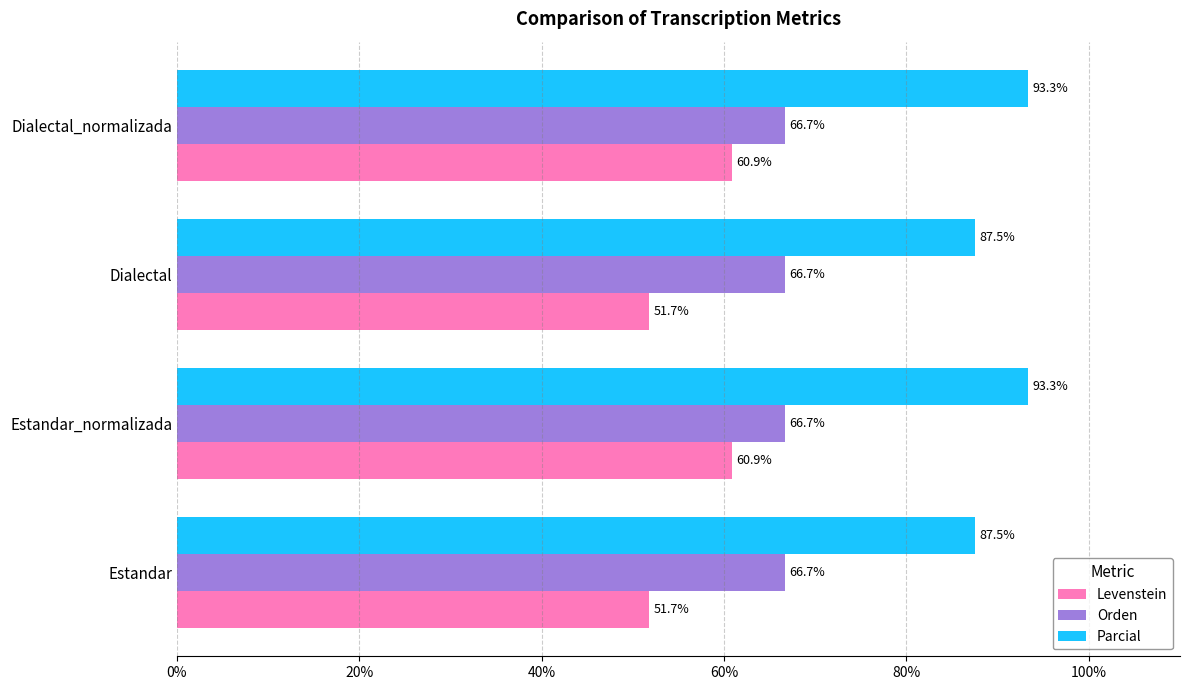

Which series has the largest range (max minus min)?

Levenstein